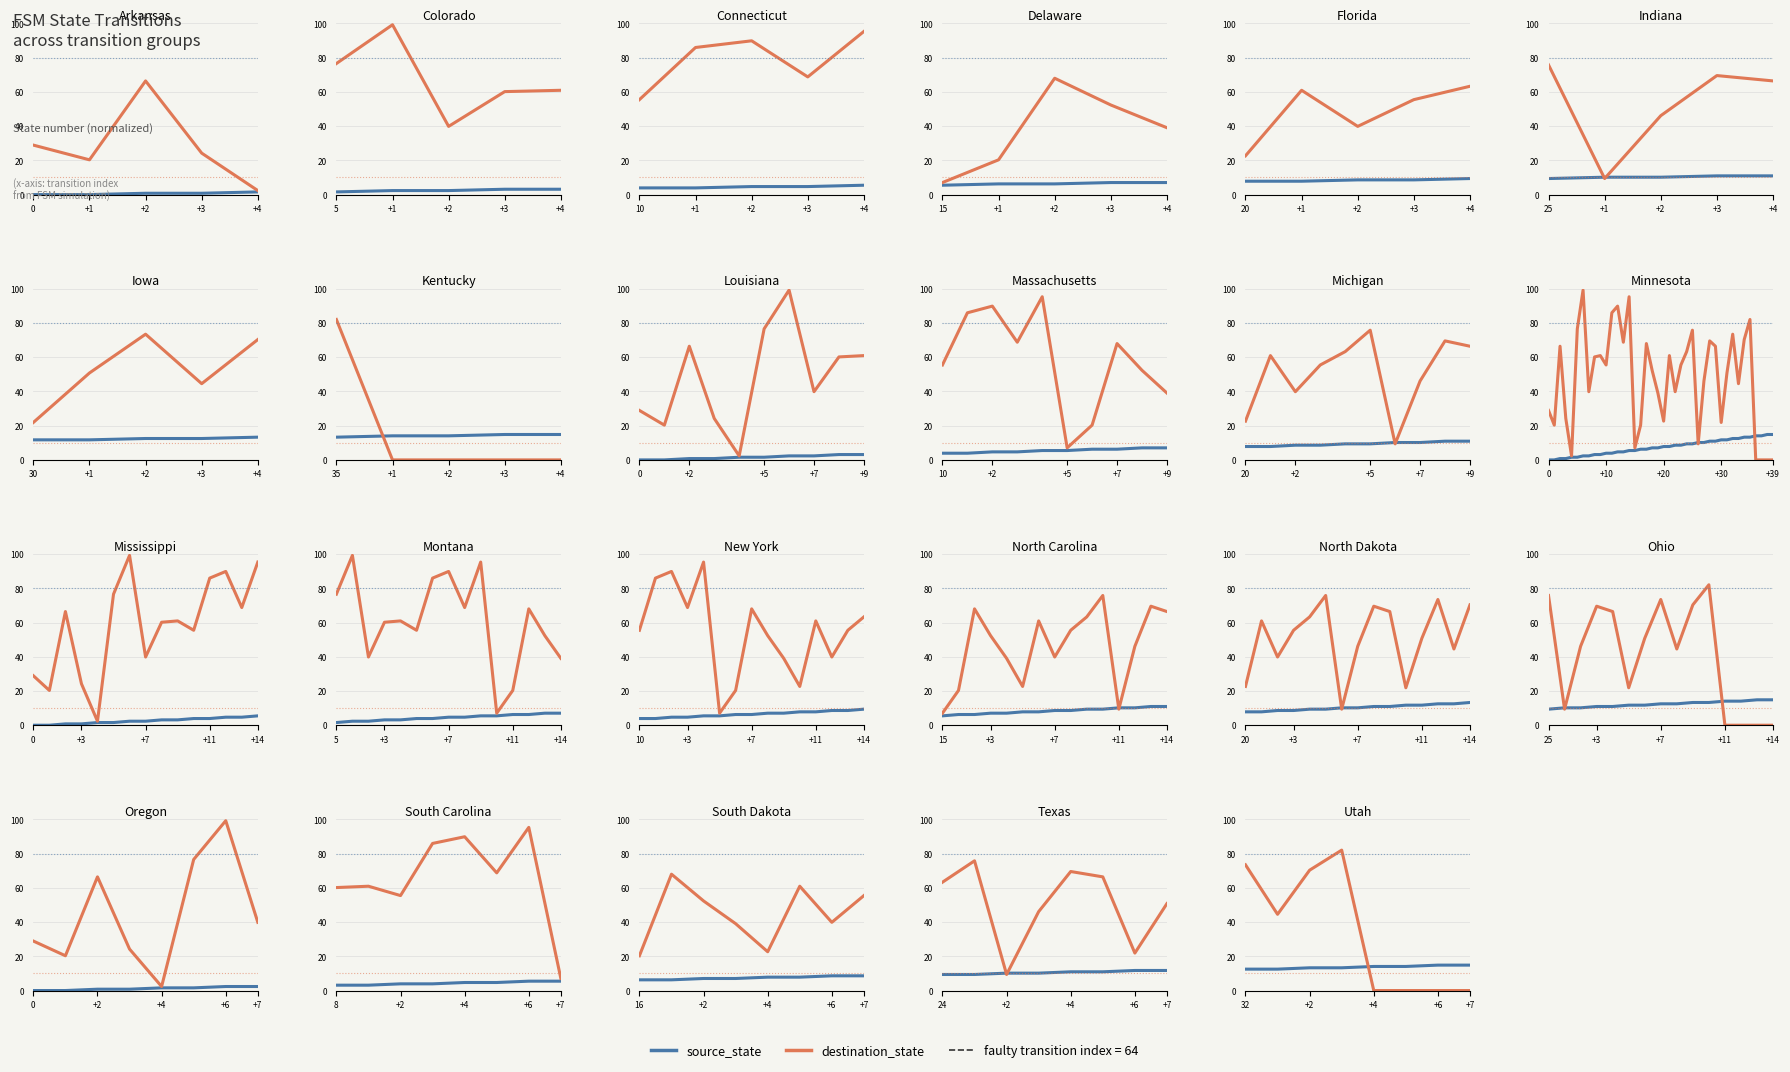

What is the average value of the source_state series?

13.7